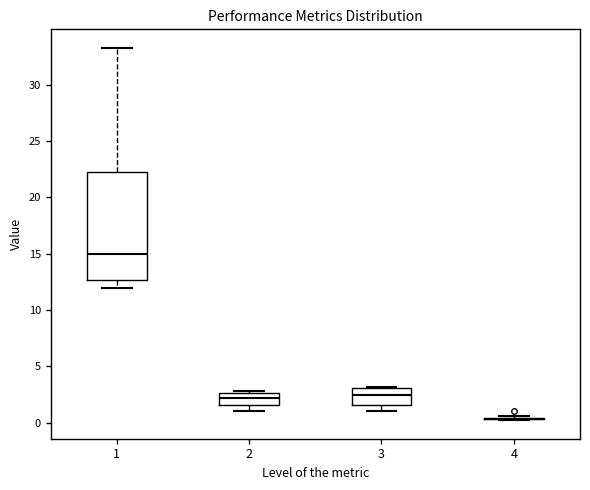

Where is the upper edge of the box at x = 3 on the y-axis? The values are not printed on the chart, so give them approximately, as read against the axis.

3.0